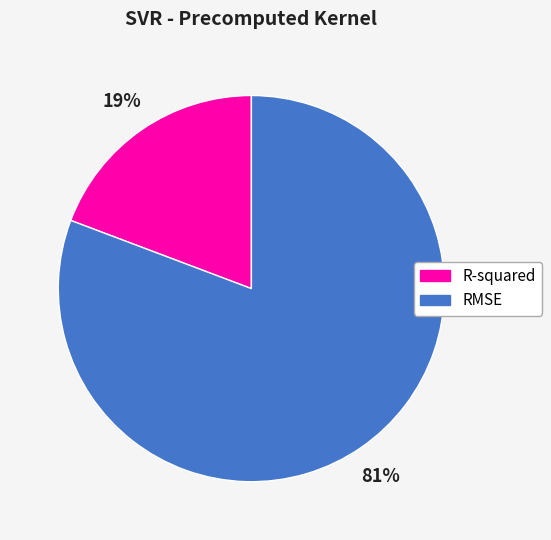

What percentage is the RMSE slice, to the nearest percent?

81%